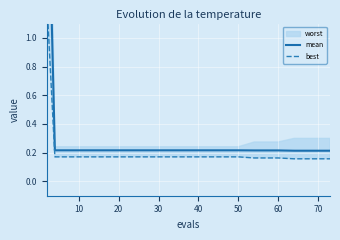

The mean series shows 0.2 at 20. True or false?

True